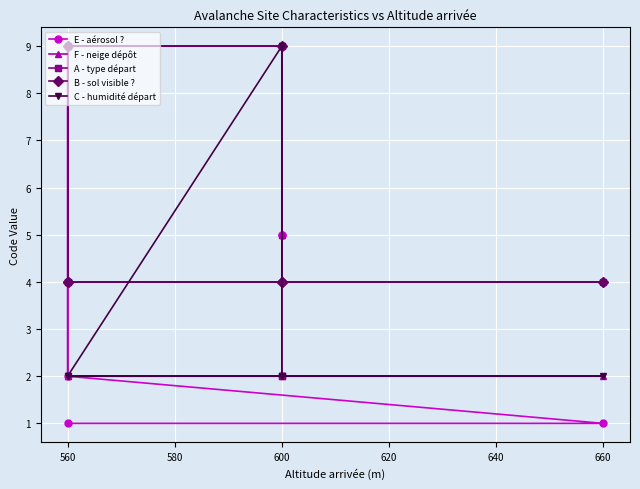

Which series changed the most between 660 and 600?

E - aérosol ?